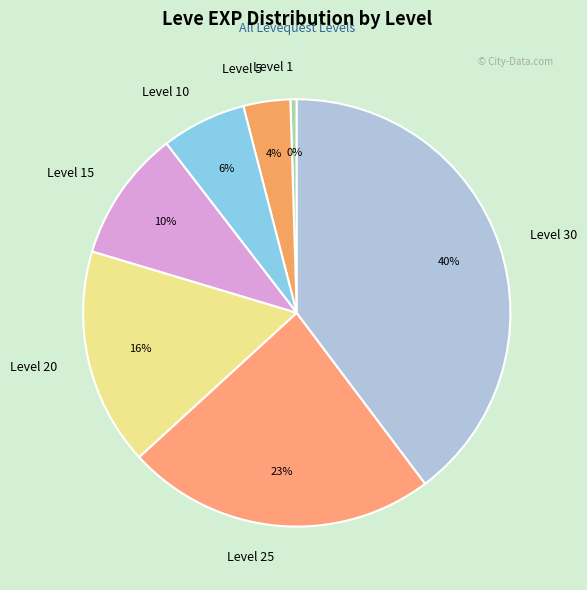

Does any single category account for the majority?

No